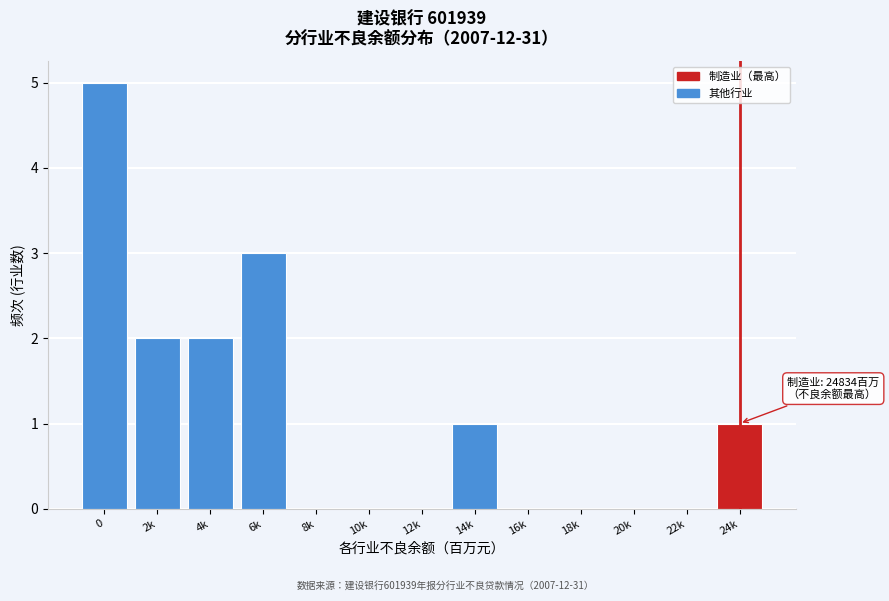

Reading left to right, list all the values displayed in this chart.

0=5	2k=2	4k=2	6k=3	8k=0	10k=0	12k=0	14k=1	16k=0	18k=0	20k=0	22k=0	24k=1